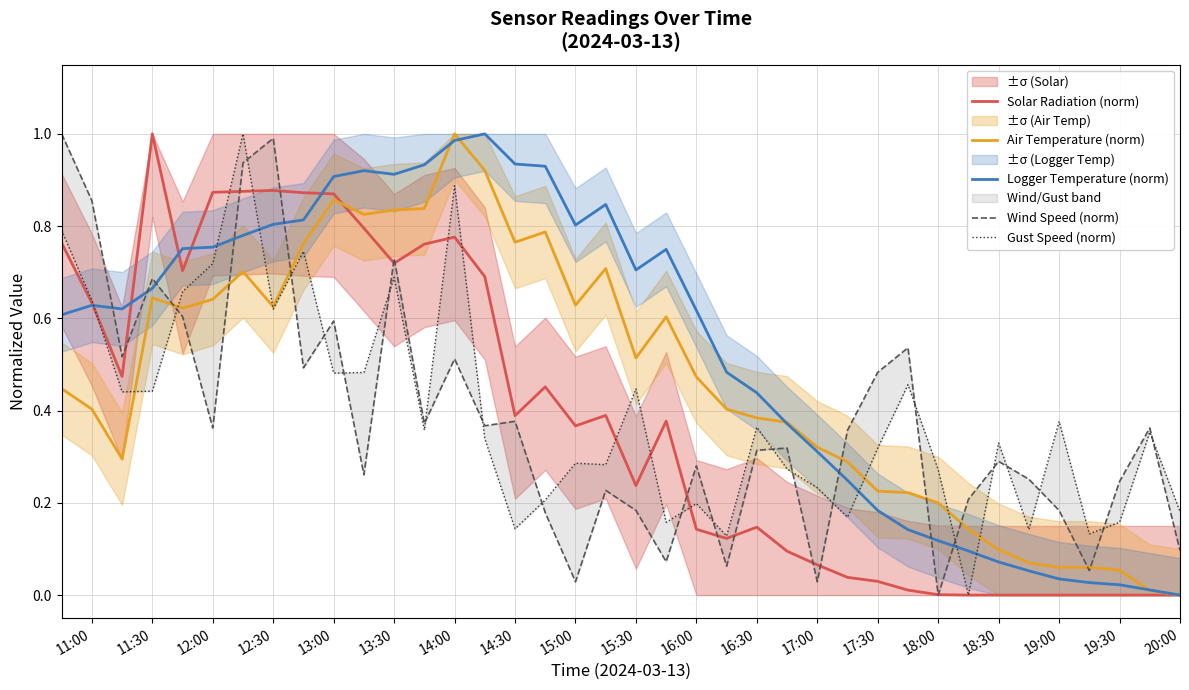

List the series in order of their peak value, highest first.

Solar Radiation (norm), Air Temperature (norm), Logger Temperature (norm), Wind Speed (norm), Gust Speed (norm)